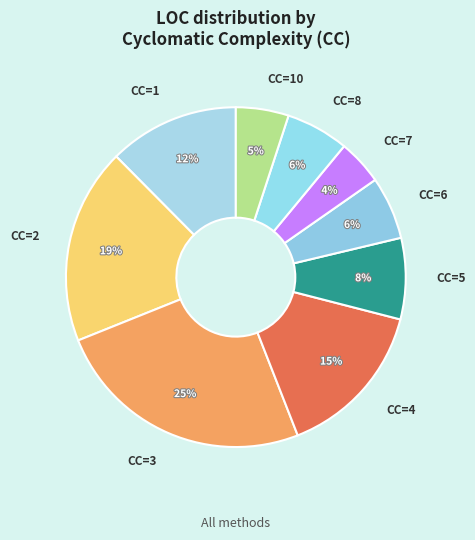

The CC=4 slice represents 15% of the pie. True or false?

True